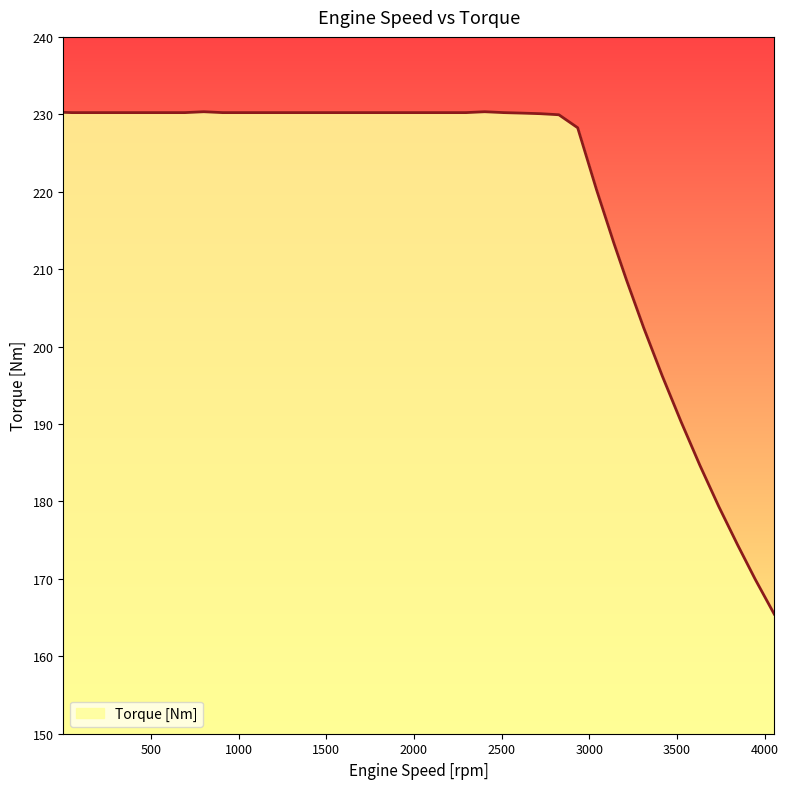

What is the difference between the maximum and minimum values?

64.9